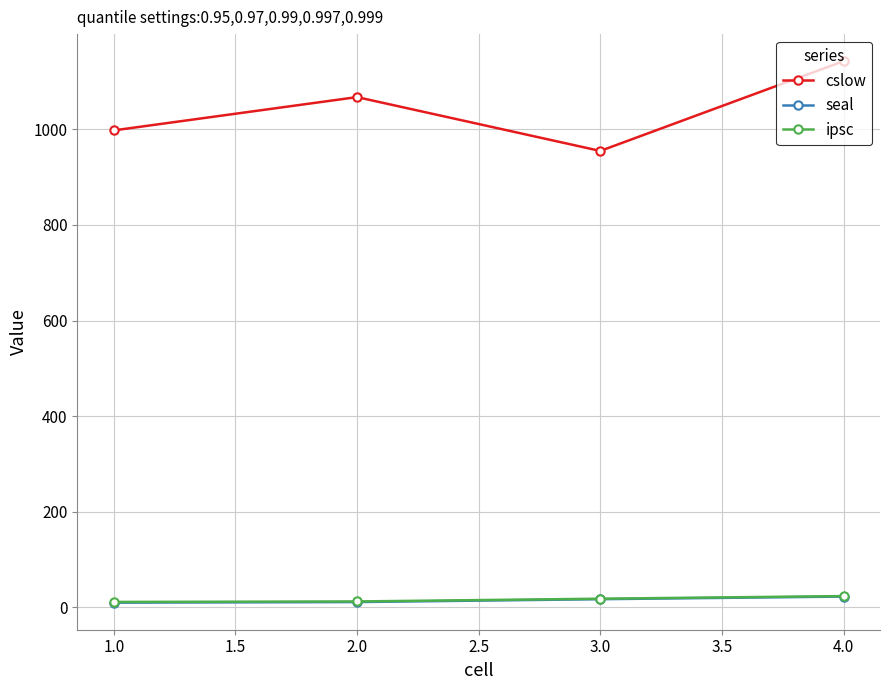

At which category is the sum across all series the highest?

4.0